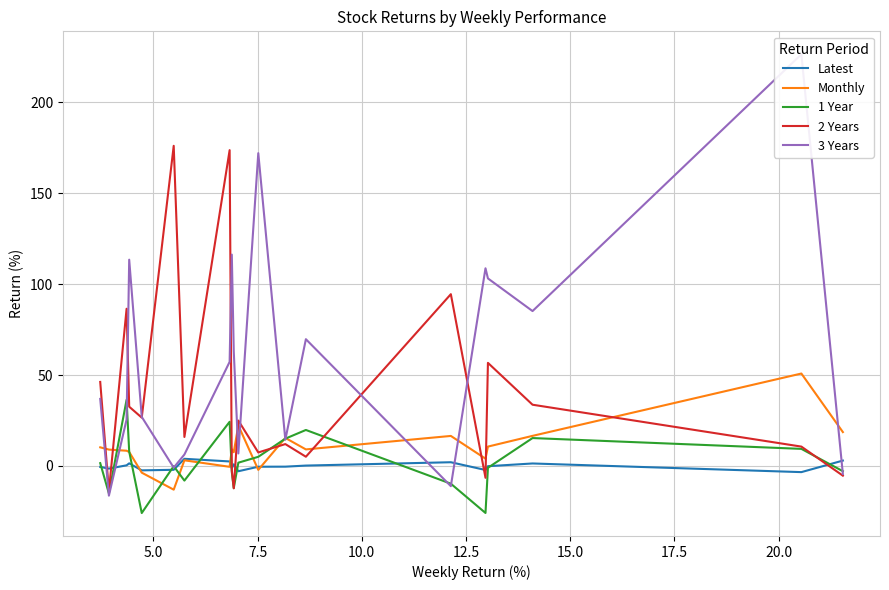

What is the maximum value for Monthly?

50.8